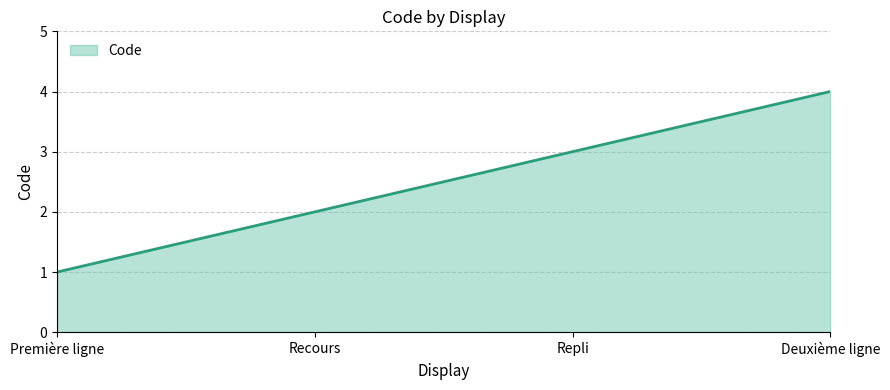

Reading left to right, extract all data points from this chart.

1	2	3	4